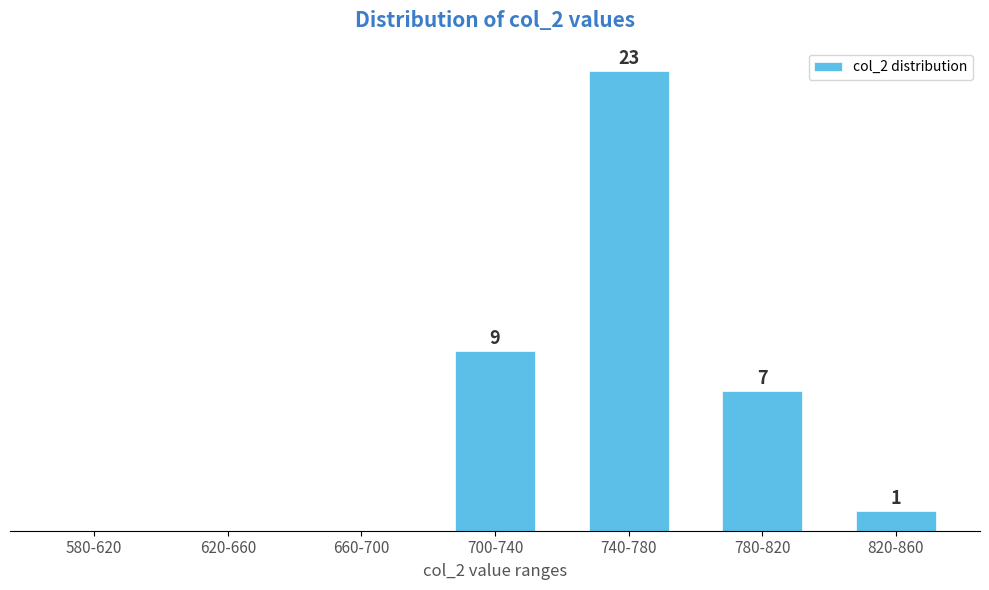

Between 820-860 and 620-660, which is larger?

820-860